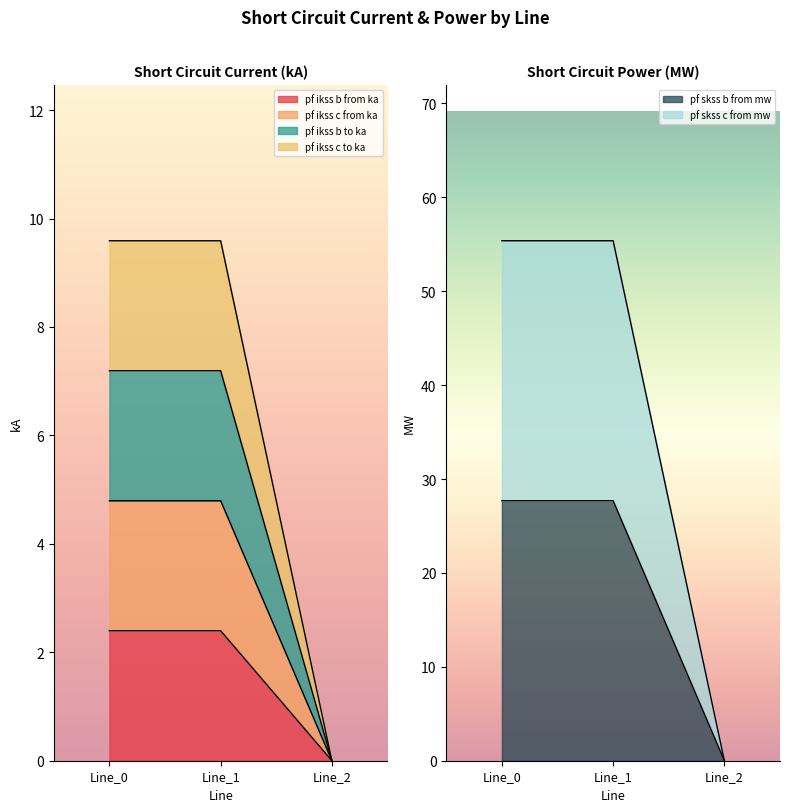

Which series has the largest total across all categories?

pf_skss_c_from_mw